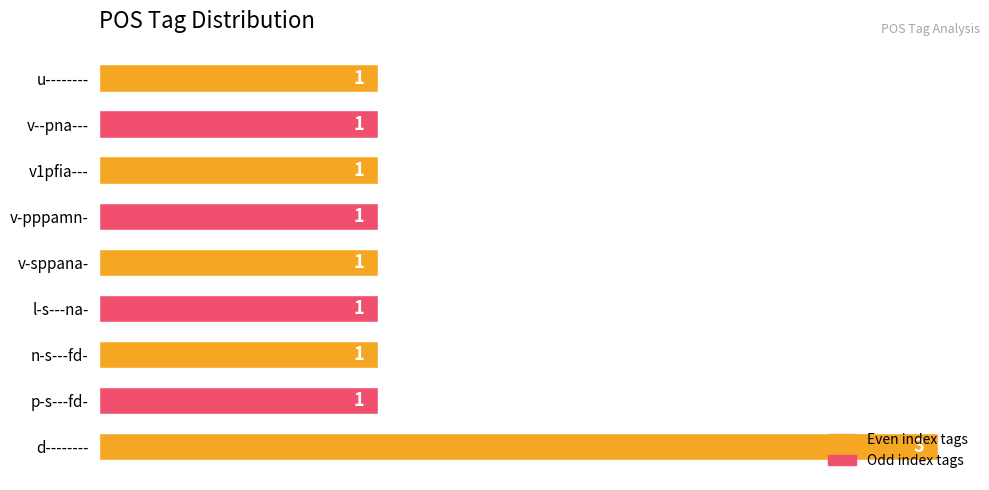

How many values exceed 1?

1